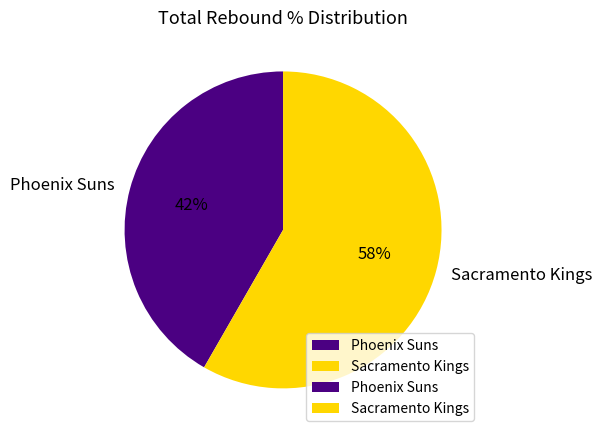

The Sacramento Kings slice represents 58% of the pie. True or false?

True